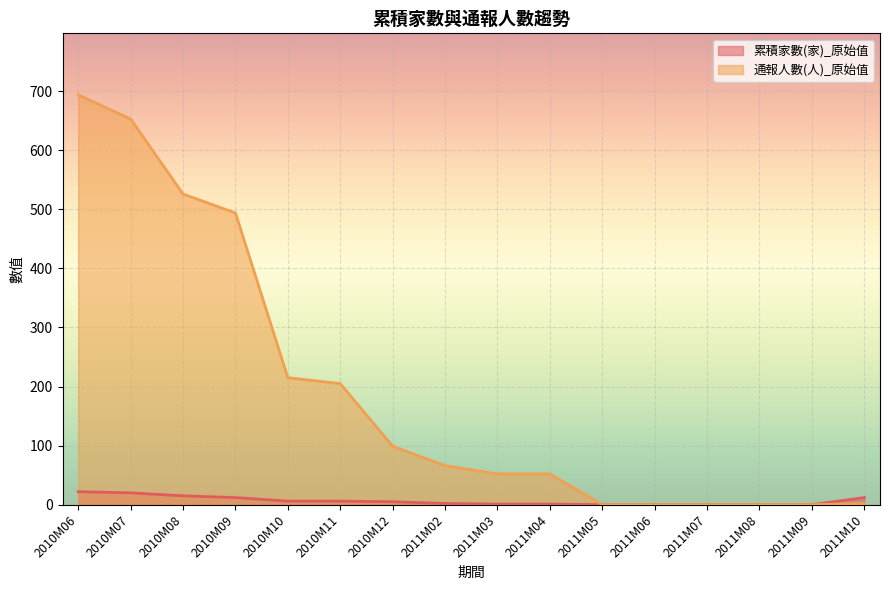

How many data points in 通報人數(人)_原始值 are above 66?

7